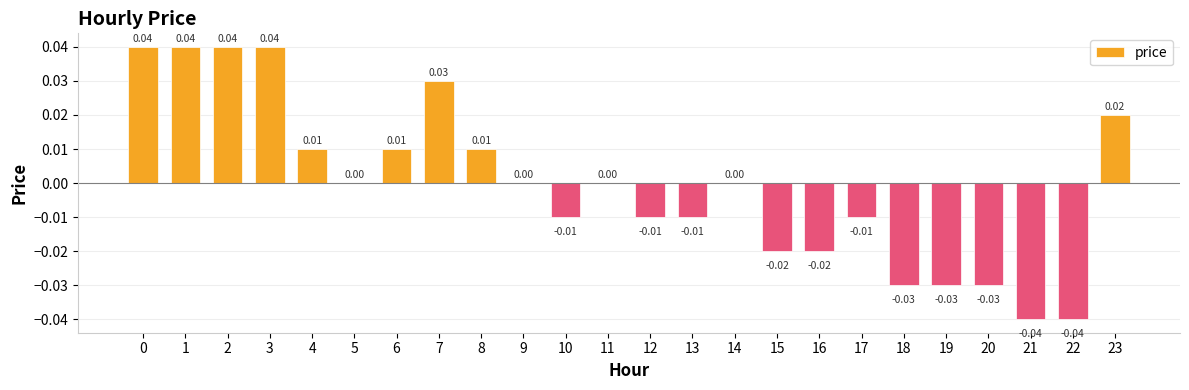

Which has a higher value, 17 or 20?

17